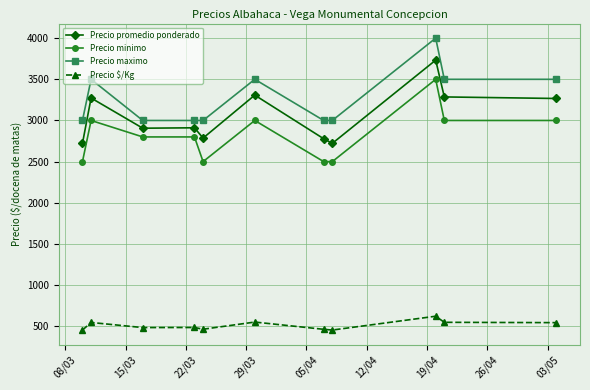

Is this an area chart (filled region under the line)?

No